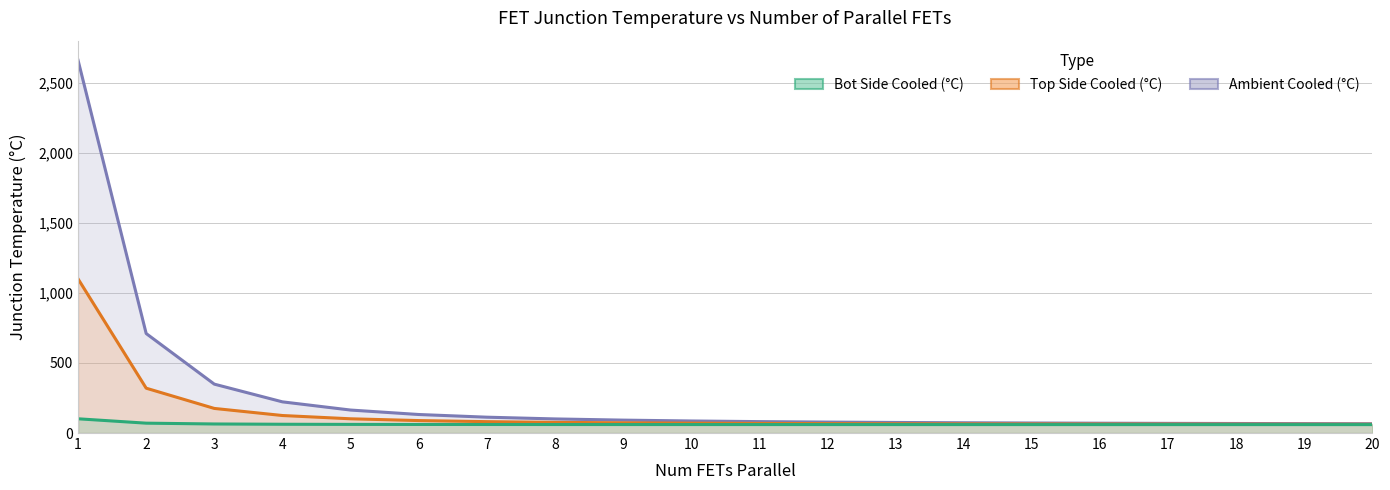

What is the total value across all series at 13?

201.8